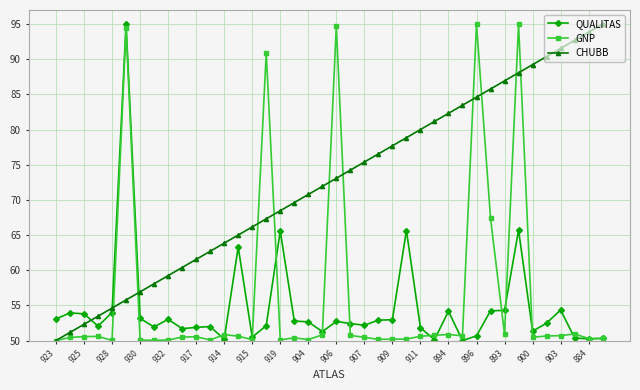

What is the highest value of the QUALITAS series?

95.0